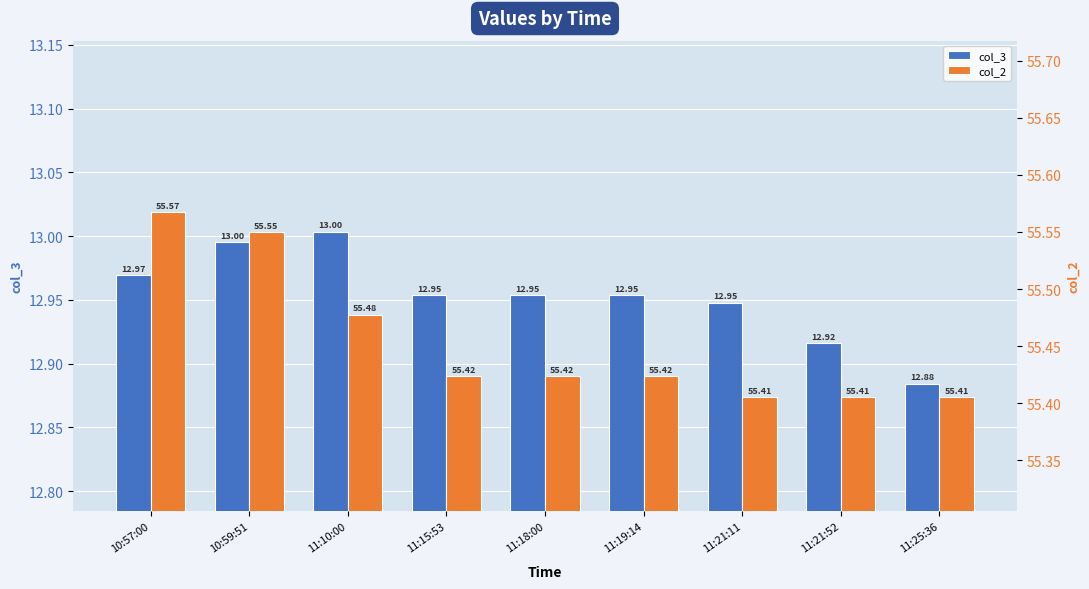

What is the value of the col_2 bar at the 7th from the left?

55.4